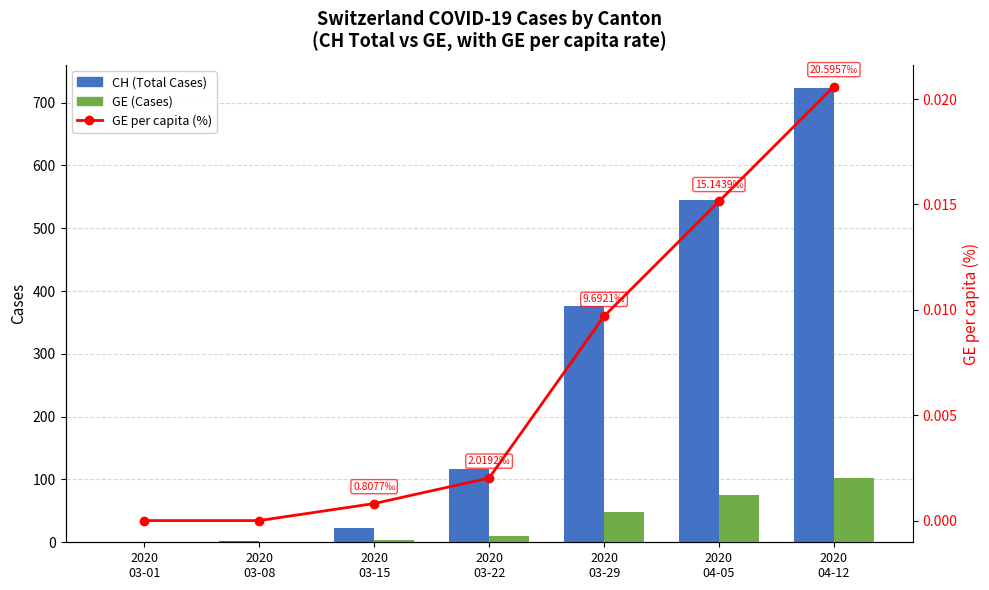

At which category is the sum across all series the highest?

2020
04-12